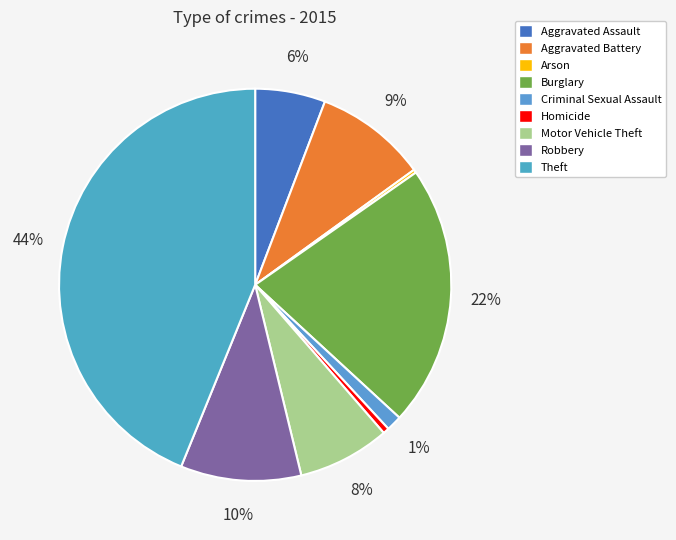

Between Aggravated Assault and Criminal Sexual Assault, which is larger?

Aggravated Assault